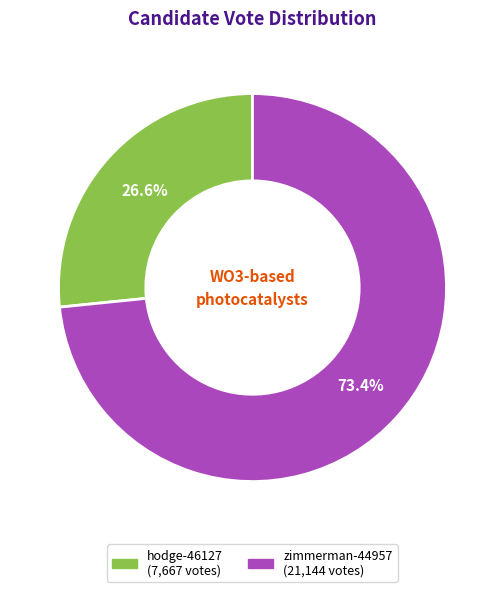

How many segments does this pie chart have?

2